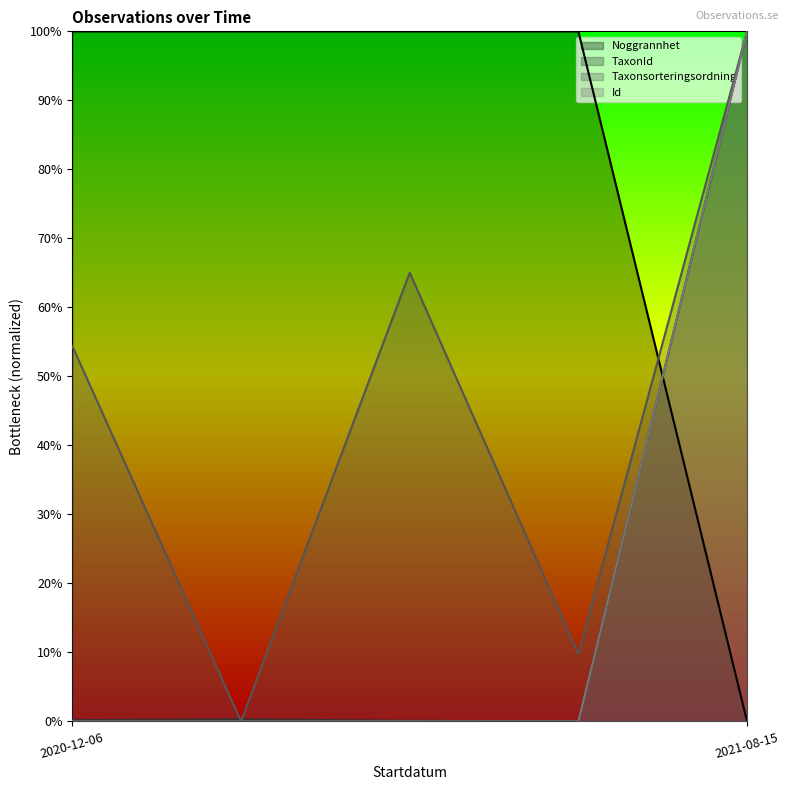

Read the Taxonsorteringsordning value at 2020-12-06.

0.1